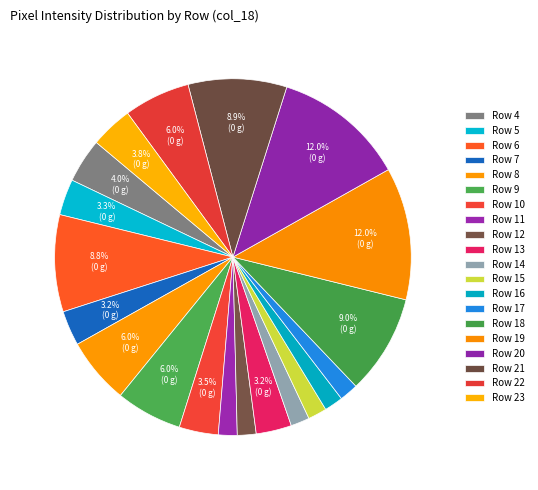

Does Row 12 account for over 50% of the chart?

No